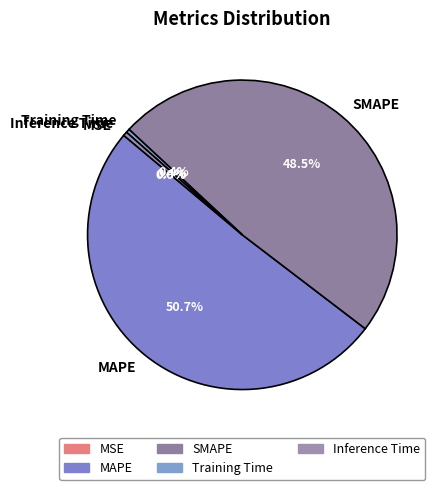

What is the largest slice in the pie chart?

MAPE